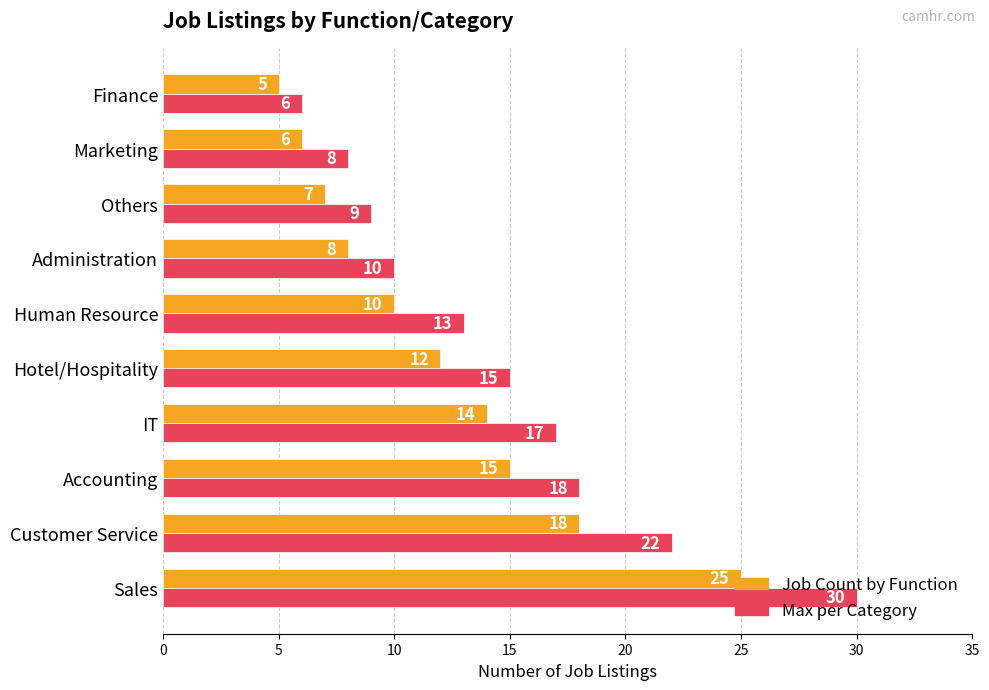

What is the total value across all series at IT?

31